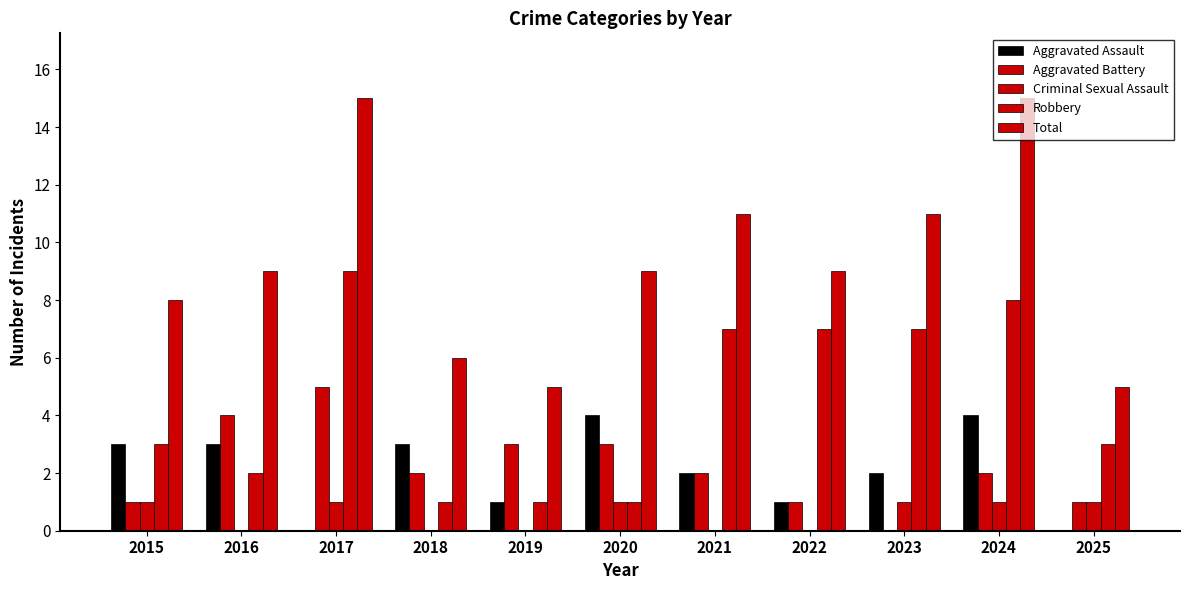

Count the number of data series in this chart.

5